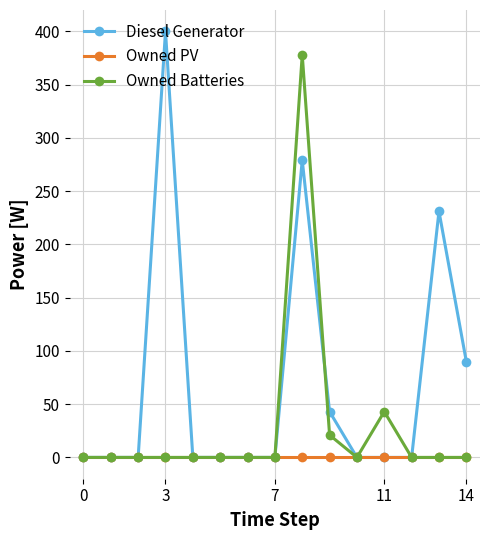

List the series in order of their overall mean, highest first.

Diesel Generator, Owned Batteries, Owned PV